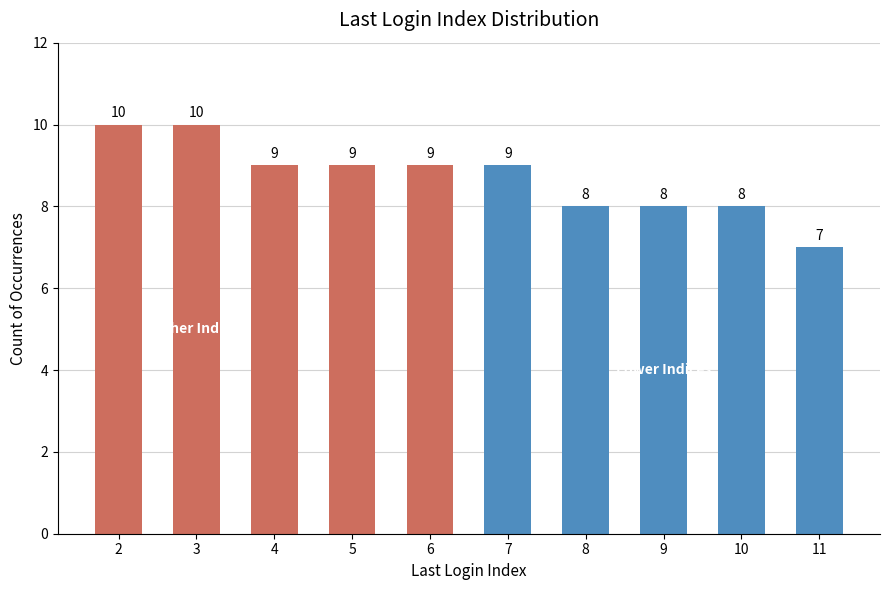

The value at 7 is 9. True or false?

True